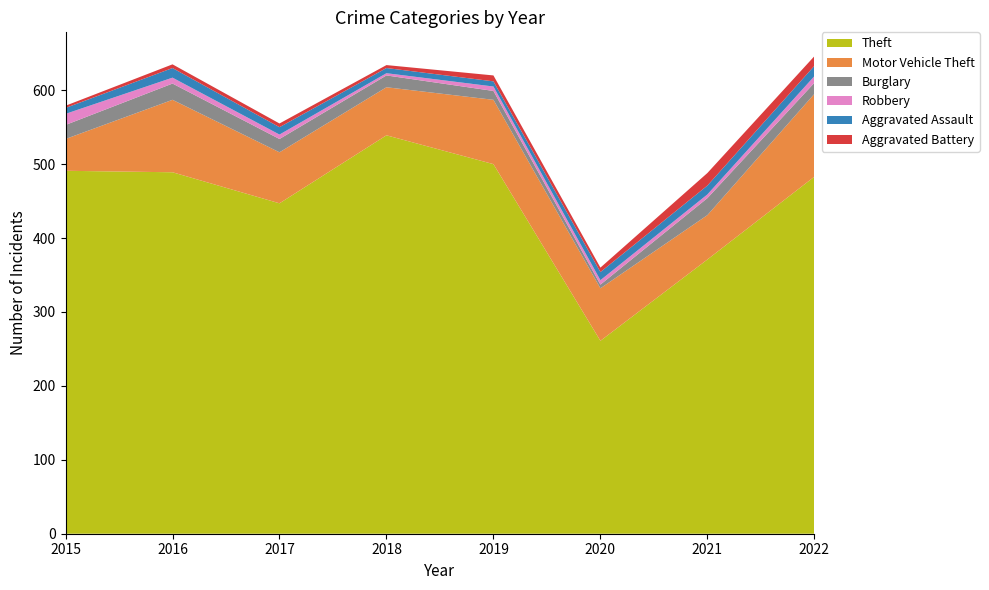

Reading left to right, list all the values displayed in this chart.

Theft: 2015=491	2016=489	2017=447	2018=539	2019=500	2020=261	2021=371	2022=483
Motor Vehicle Theft: 2015=43	2016=98	2017=69	2018=65	2019=87	2020=71	2021=60	2022=112
Burglary: 2015=19	2016=22	2017=18	2018=16	2019=12	2020=5	2021=23	2022=15
Robbery: 2015=15	2016=8	2017=6	2018=3	2019=6	2020=6	2021=5	2022=9
Aggravated Assault: 2015=8	2016=13	2017=10	2018=7	2019=7	2020=11	2021=12	2022=14
Aggravated Battery: 2015=3	2016=5	2017=5	2018=4	2019=8	2020=6	2021=17	2022=13